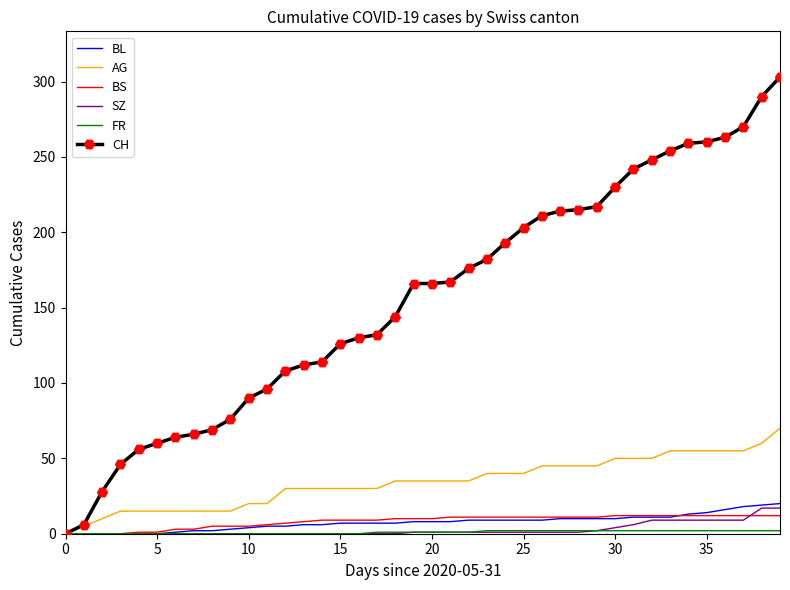

Which series has the widest spread of values?

CH